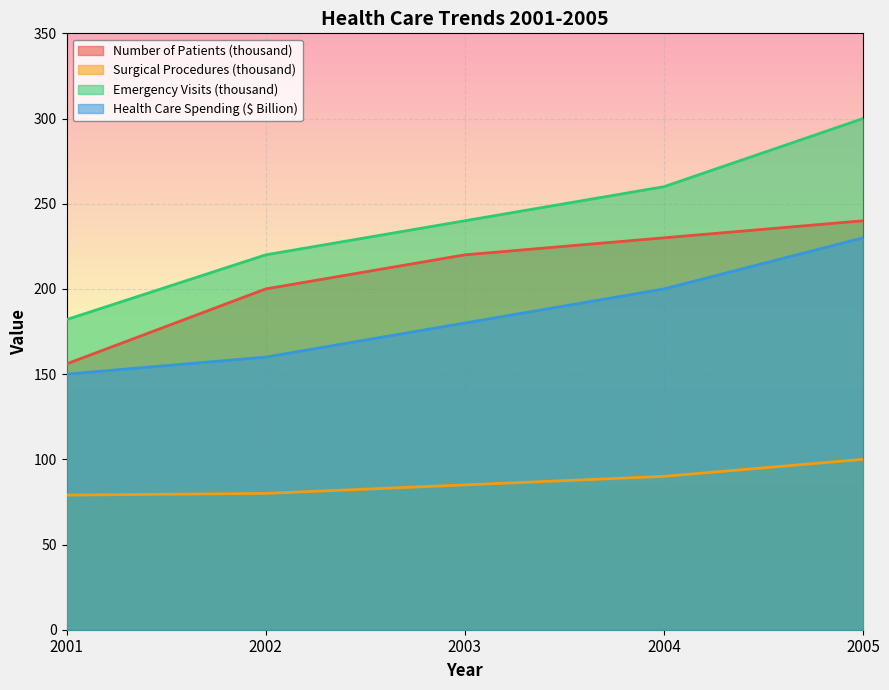

At how many categories does at least one series exceed 218?

4